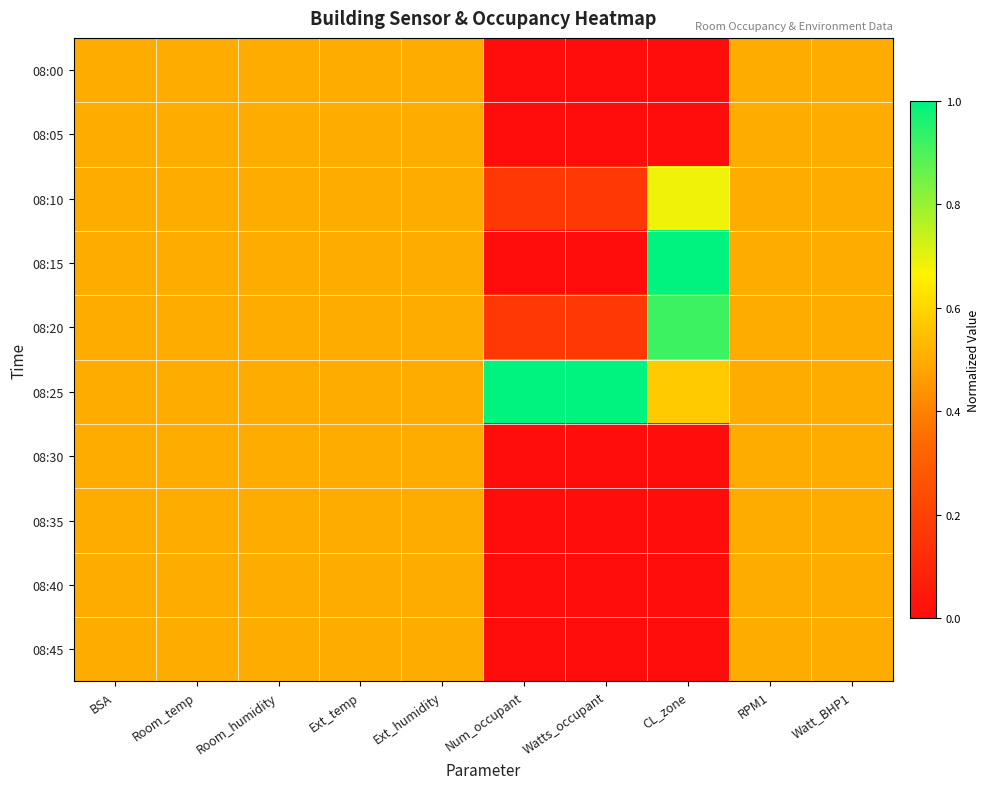

Reading left to right, transcribe all the data shown in this chart.

08:00: BSA=0.5	Room_temp=0.5	Room_humidity=0.5	Ext_temp=0.5	Ext_humidity=0.5	Num_occupant=0.0	Watts_occupant=0.0	CL_zone=0.0	RPM1=0.5	Watt_BHP1=0.5
08:05: BSA=0.5	Room_temp=0.5	Room_humidity=0.5	Ext_temp=0.5	Ext_humidity=0.5	Num_occupant=0.0	Watts_occupant=0.0	CL_zone=0.0	RPM1=0.5	Watt_BHP1=0.5
08:10: BSA=0.5	Room_temp=0.5	Room_humidity=0.5	Ext_temp=0.5	Ext_humidity=0.5	Num_occupant=0.2	Watts_occupant=0.2	CL_zone=0.7	RPM1=0.5	Watt_BHP1=0.5
08:15: BSA=0.5	Room_temp=0.5	Room_humidity=0.5	Ext_temp=0.5	Ext_humidity=0.5	Num_occupant=0.0	Watts_occupant=0.0	CL_zone=1.0	RPM1=0.5	Watt_BHP1=0.5
08:20: BSA=0.5	Room_temp=0.5	Room_humidity=0.5	Ext_temp=0.5	Ext_humidity=0.5	Num_occupant=0.2	Watts_occupant=0.2	CL_zone=0.9	RPM1=0.5	Watt_BHP1=0.5
08:25: BSA=0.5	Room_temp=0.5	Room_humidity=0.5	Ext_temp=0.5	Ext_humidity=0.5	Num_occupant=1.0	Watts_occupant=1.0	CL_zone=0.6	RPM1=0.5	Watt_BHP1=0.5
08:30: BSA=0.5	Room_temp=0.5	Room_humidity=0.5	Ext_temp=0.5	Ext_humidity=0.5	Num_occupant=0.0	Watts_occupant=0.0	CL_zone=0.0	RPM1=0.5	Watt_BHP1=0.5
08:35: BSA=0.5	Room_temp=0.5	Room_humidity=0.5	Ext_temp=0.5	Ext_humidity=0.5	Num_occupant=0.0	Watts_occupant=0.0	CL_zone=0.0	RPM1=0.5	Watt_BHP1=0.5
08:40: BSA=0.5	Room_temp=0.5	Room_humidity=0.5	Ext_temp=0.5	Ext_humidity=0.5	Num_occupant=0.0	Watts_occupant=0.0	CL_zone=0.0	RPM1=0.5	Watt_BHP1=0.5
08:45: BSA=0.5	Room_temp=0.5	Room_humidity=0.5	Ext_temp=0.5	Ext_humidity=0.5	Num_occupant=0.0	Watts_occupant=0.0	CL_zone=0.0	RPM1=0.5	Watt_BHP1=0.5